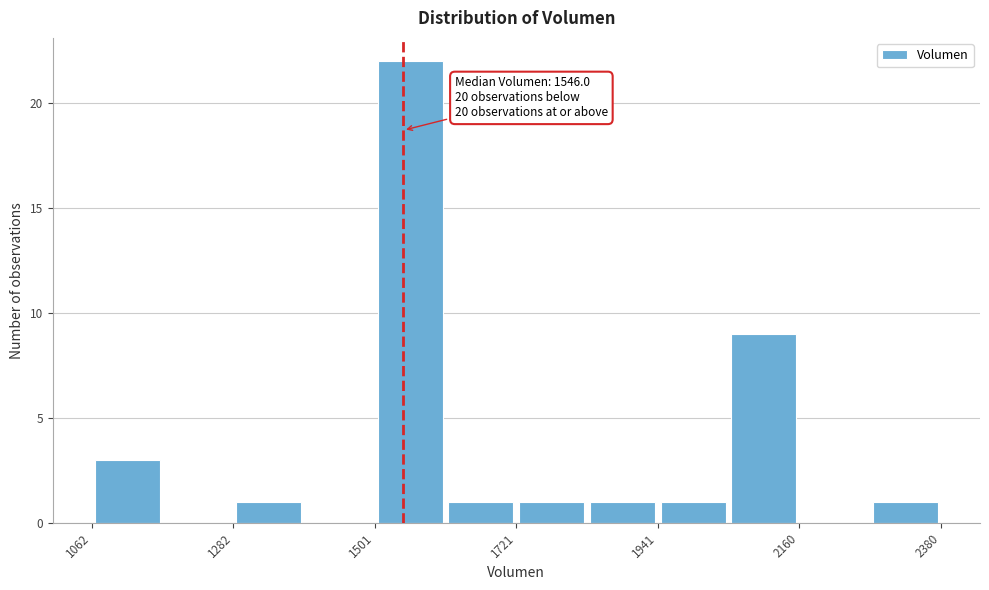

Read against the x-axis, roughly where is the centre of the tallest bar?

1550